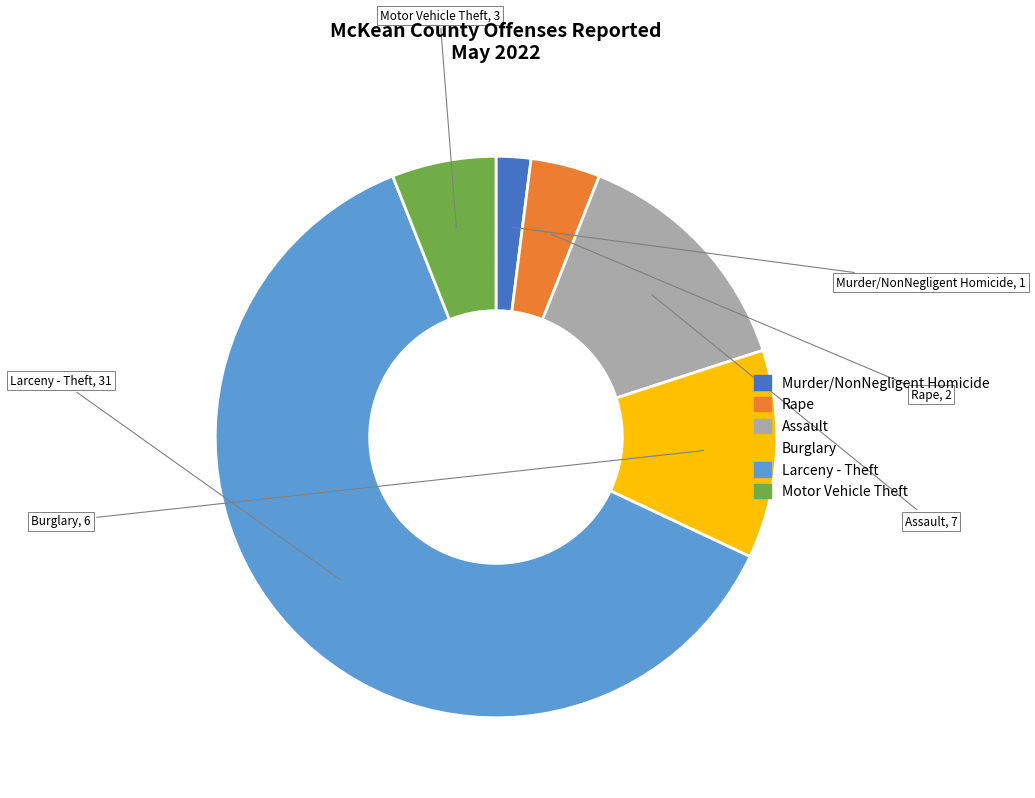

Do Larceny - Theft and Motor Vehicle Theft together represent more than half of the pie?

Yes